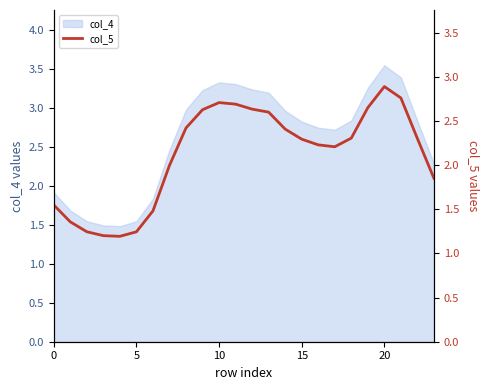

The col_4 series shows 1.9 at 0. True or false?

True